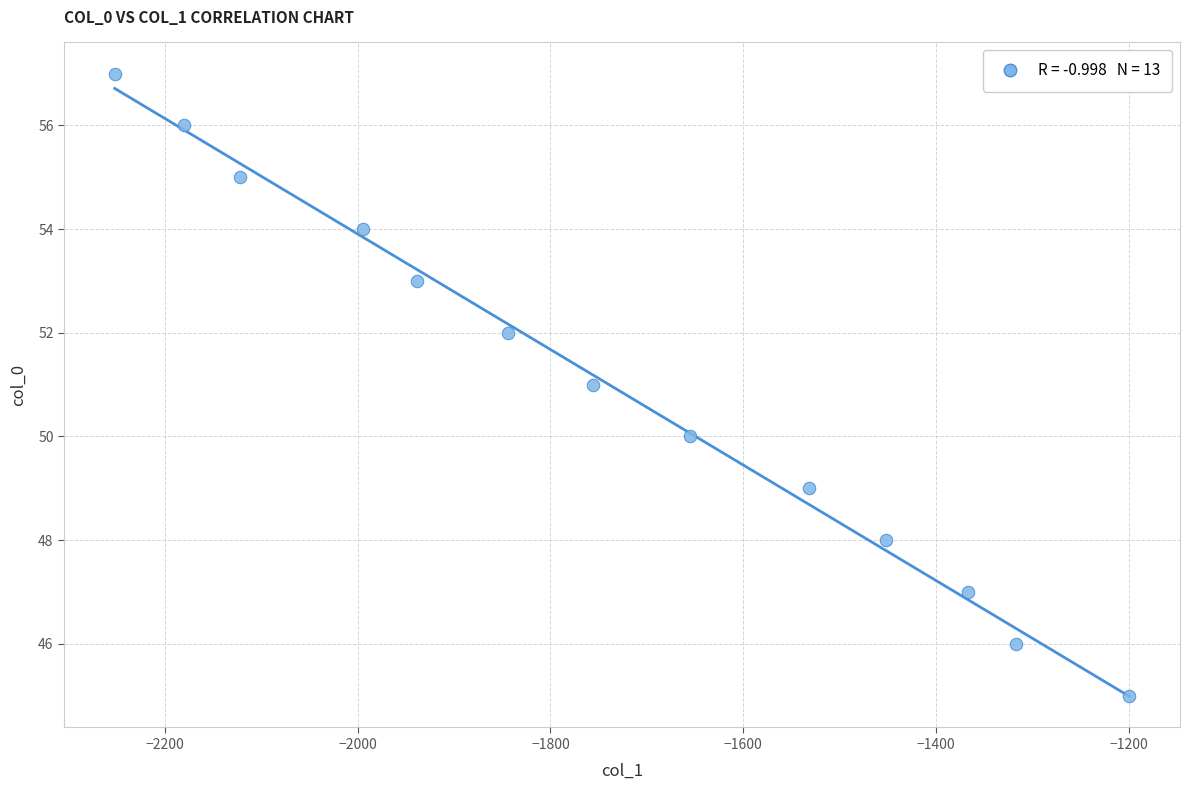

What is the range of Y values (max minus min)?

12